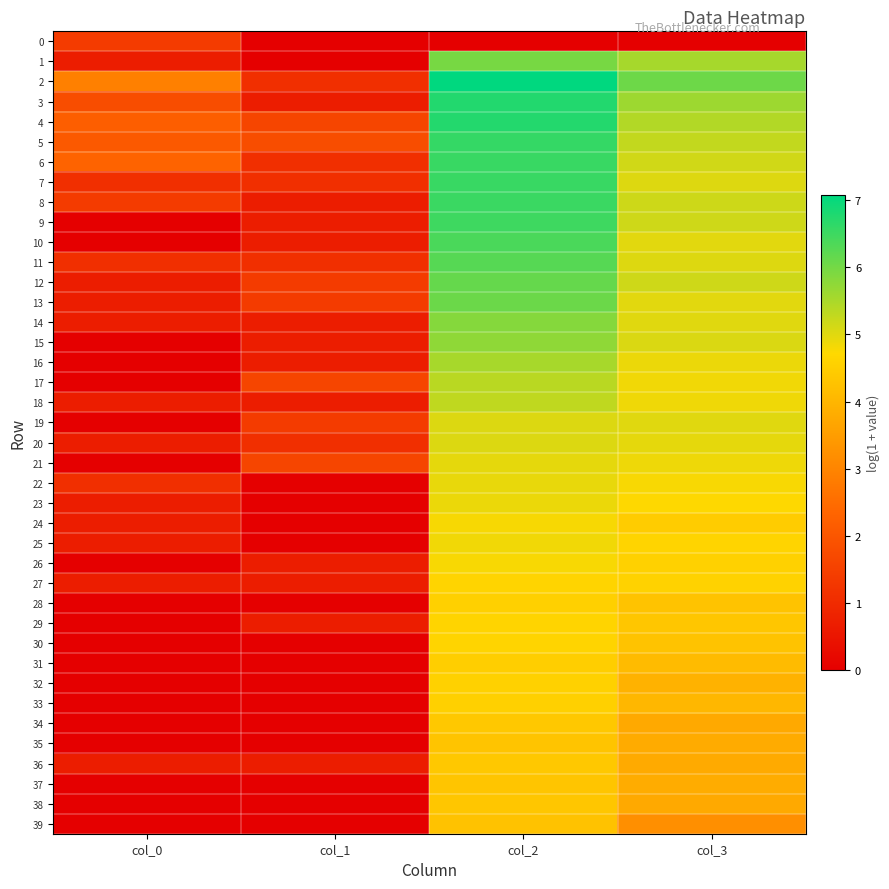

At how many categories does at least one series exceed 4?

2